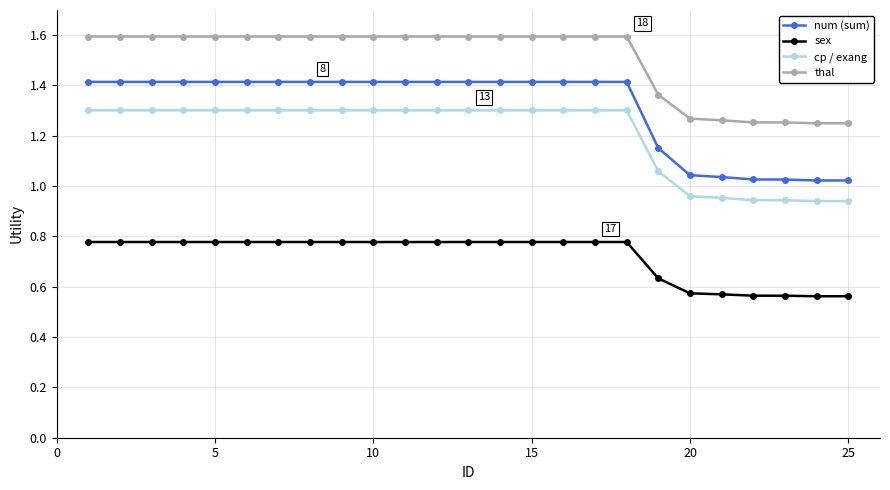

At how many categories does at least one series exceed 0?

25